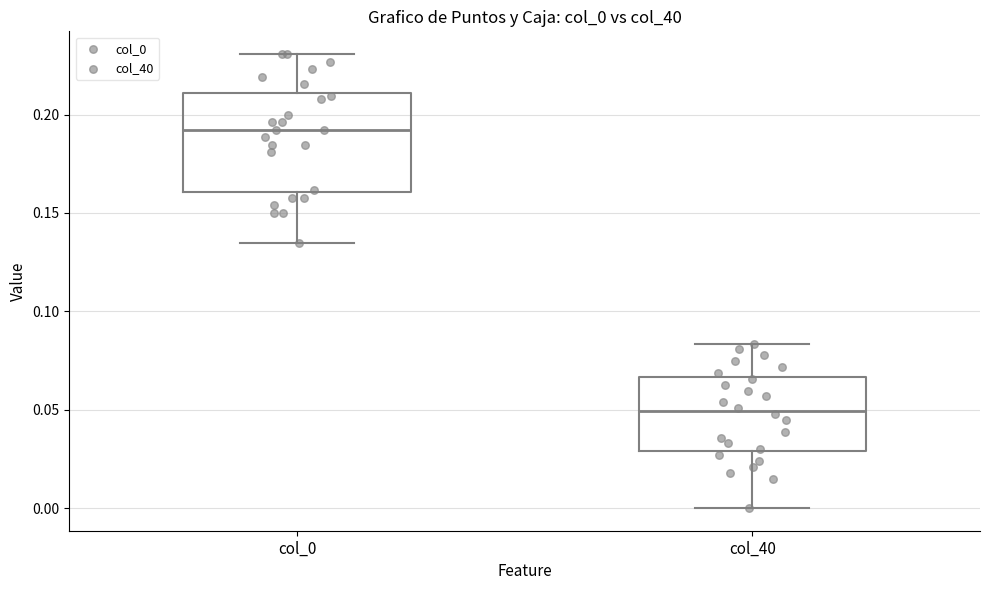

Reading left to right, transcribe this box plot: for each box, give where its median line is, the range the box spans, and where its two whiskers end, as read against the y-axis. The values are not printed on the chart, so give them approximately, as read against the axis.

col_0: median 0.190, box 0.160 to 0.210, whiskers 0.135 to 0.230
col_40: median 0.050, box 0.030 to 0.065, whiskers 0.000 to 0.085